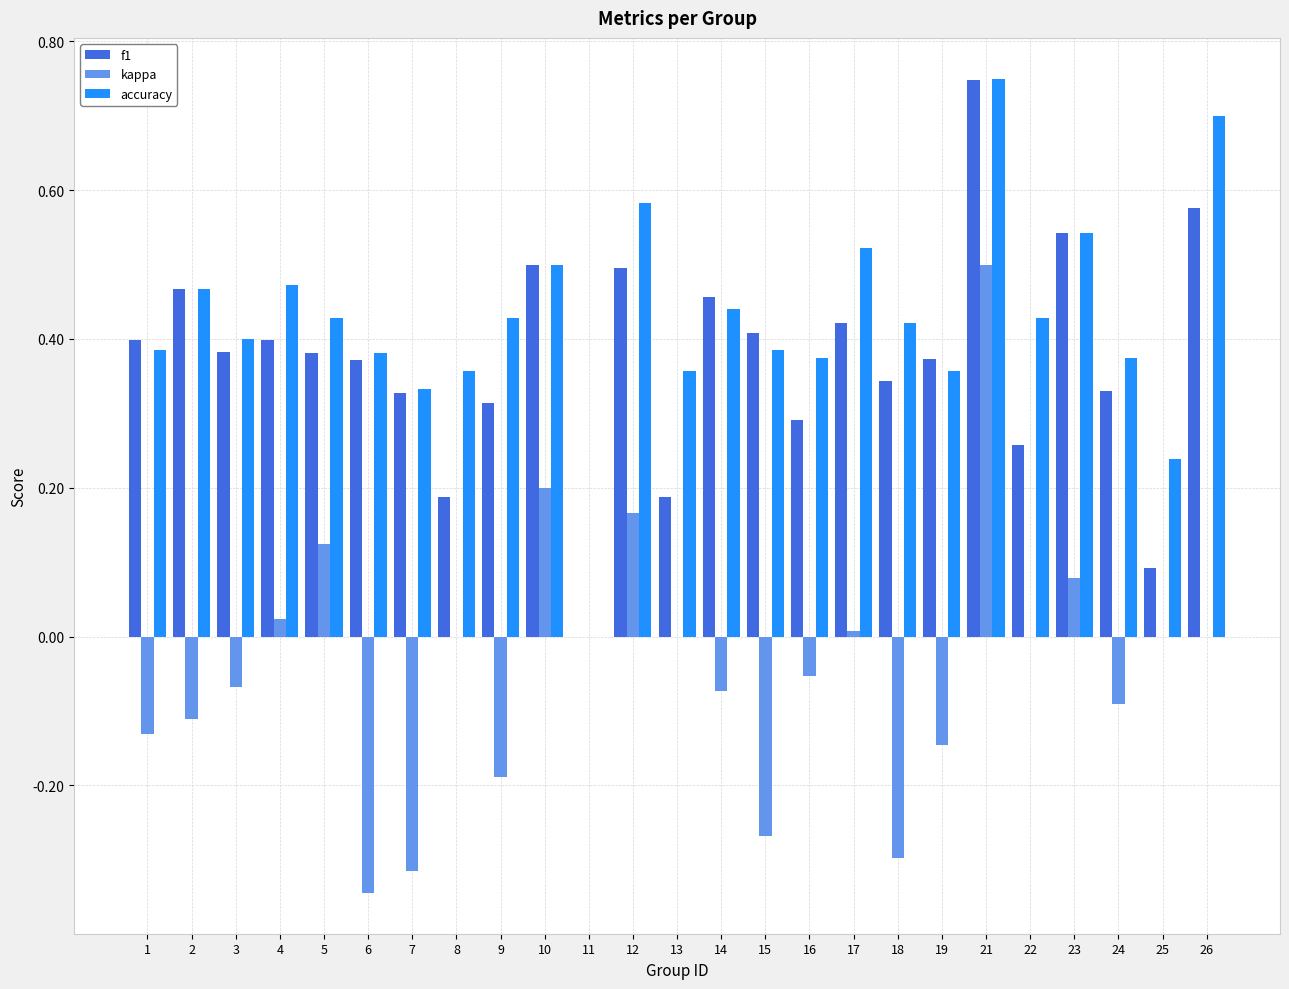

What is the sum of all kappa values?

-1.0